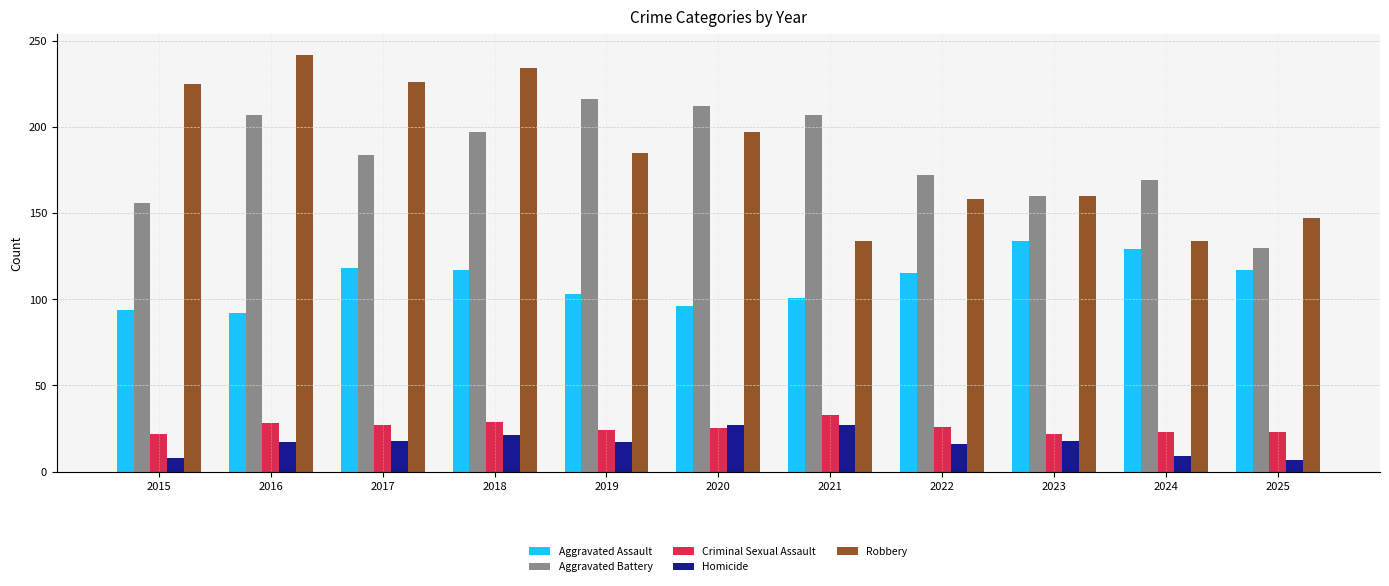

How many data points does each series have?

11